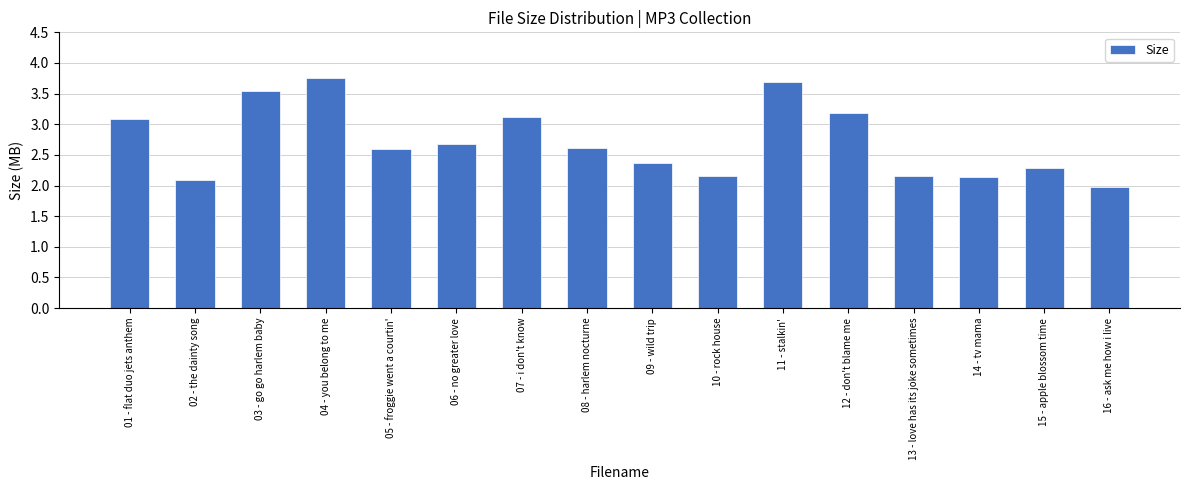

Does the chart contain stacked bars?

No